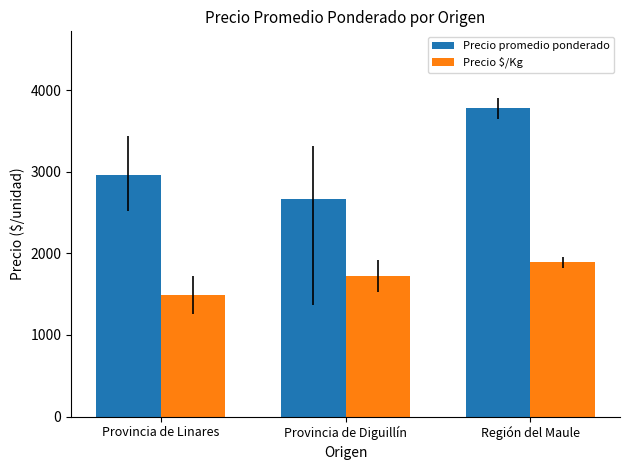

Where is Precio promedio ponderado nearest to the value 3223?

Provincia de Linares